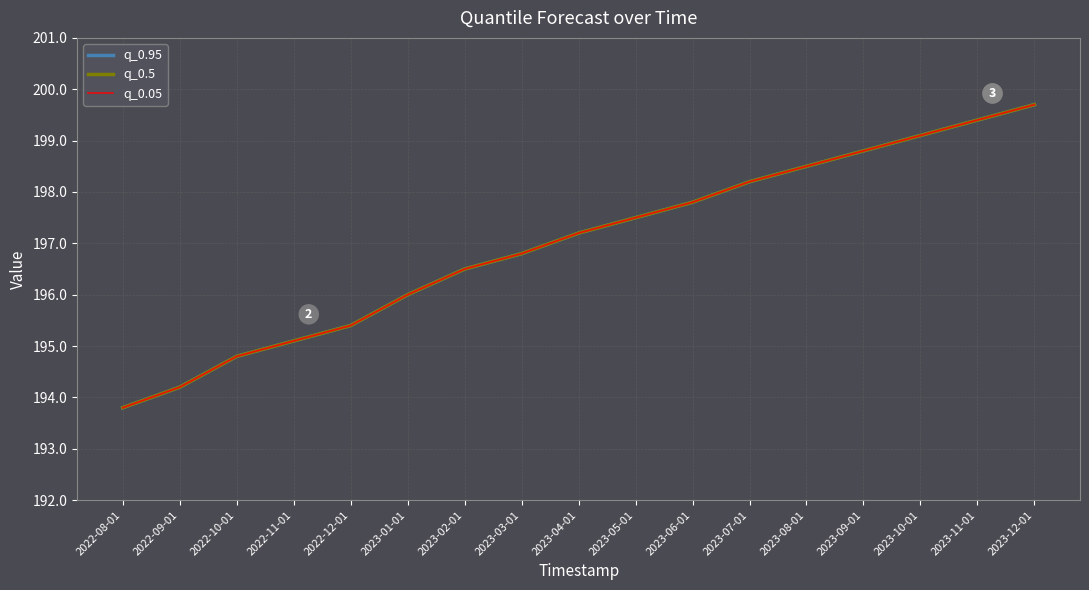

What is the difference between the second highest and minimum values in the q_0.05 series?

5.6